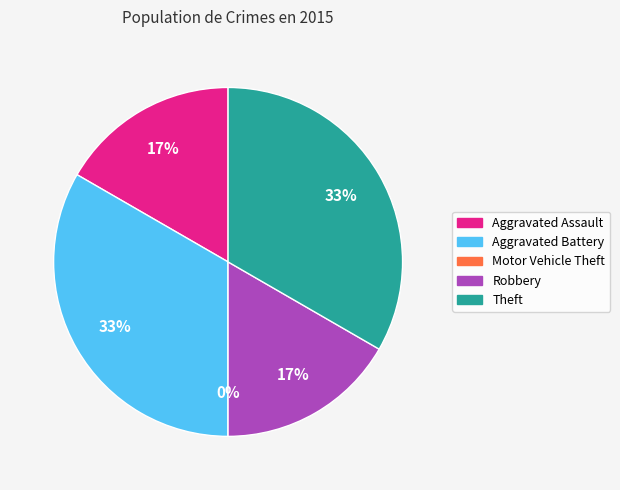

What percentage is NOT represented by Robbery?

83.3%